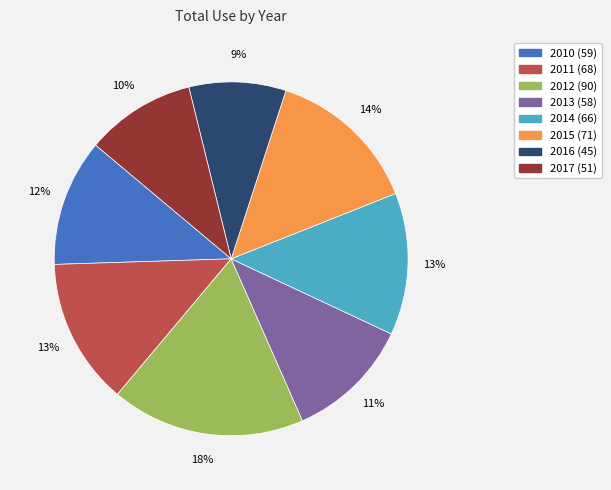

Is it true that 2013 is 11% of the pie?

True